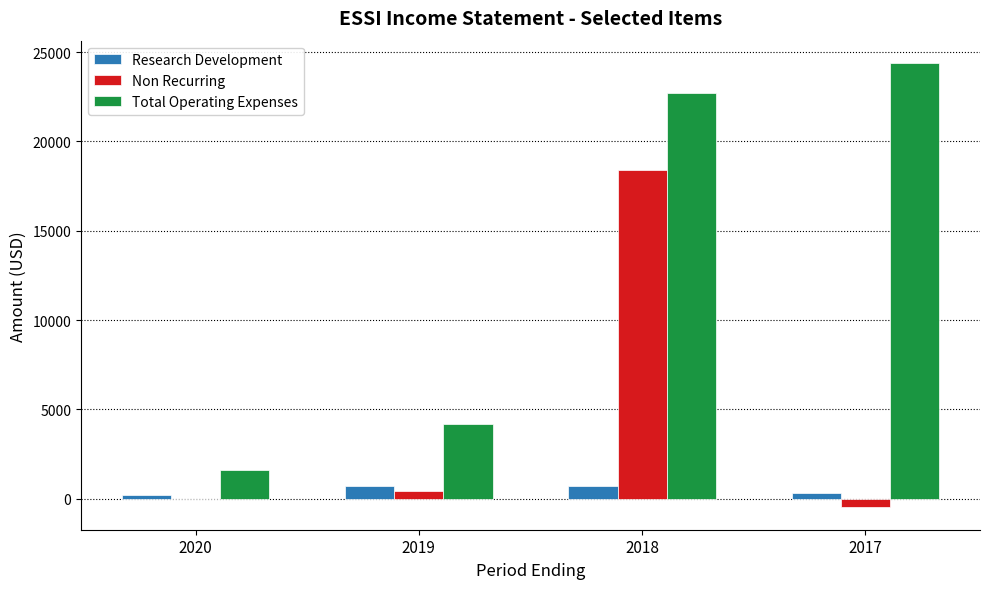

How many groups of bars are there?

4